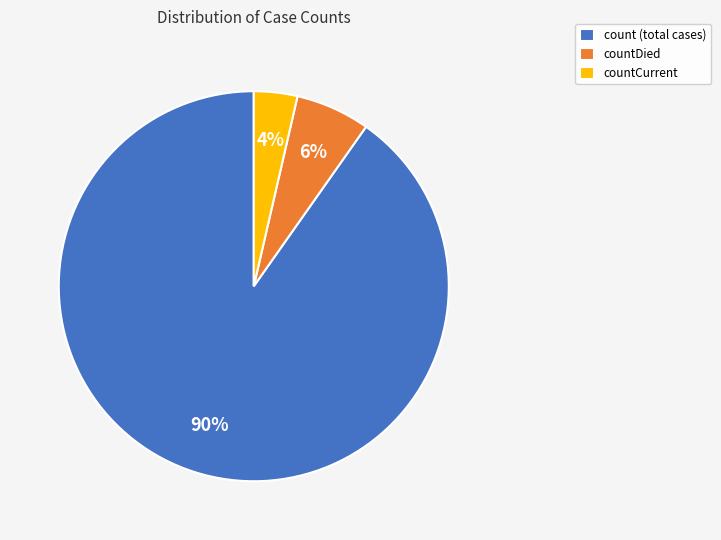

True or false: count (total cases) accounts for 90% of the total.

True